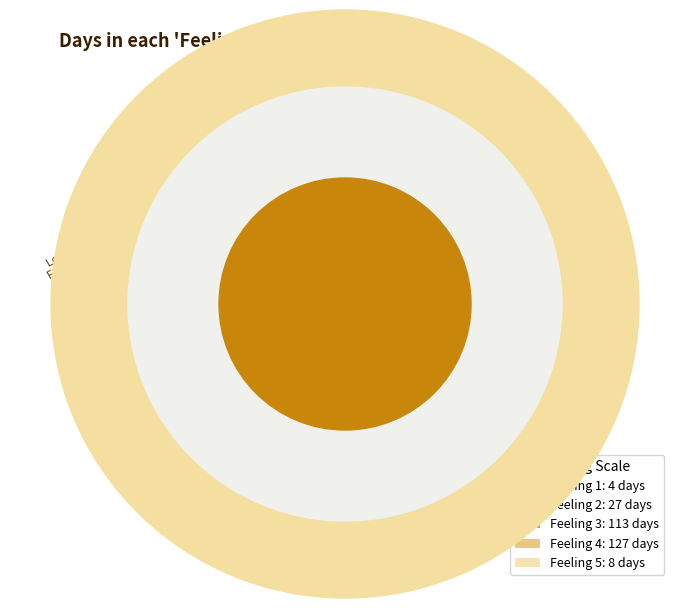

Is there a majority slice in this chart?

No